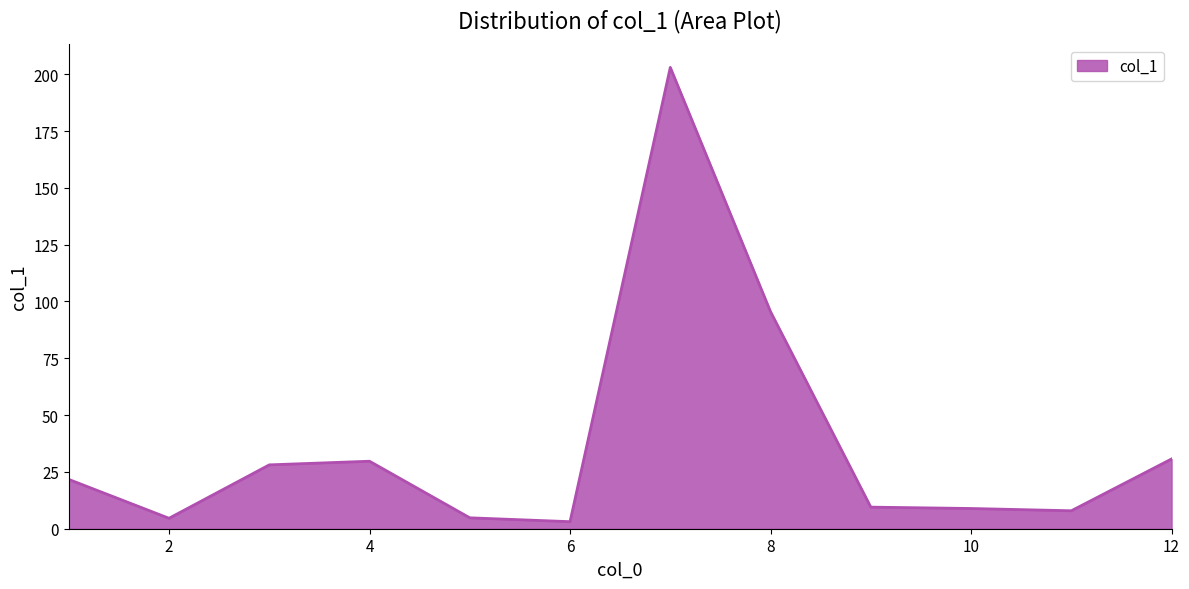

What is the difference between the second highest and minimum values?

92.4